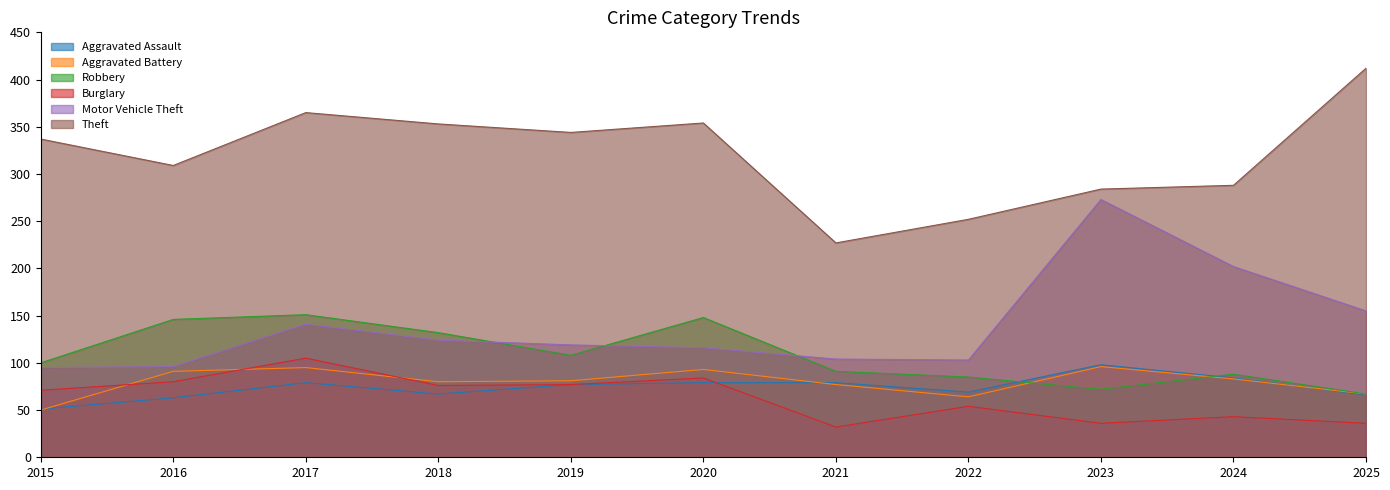

At how many categories does at least one series exceed 310?

6